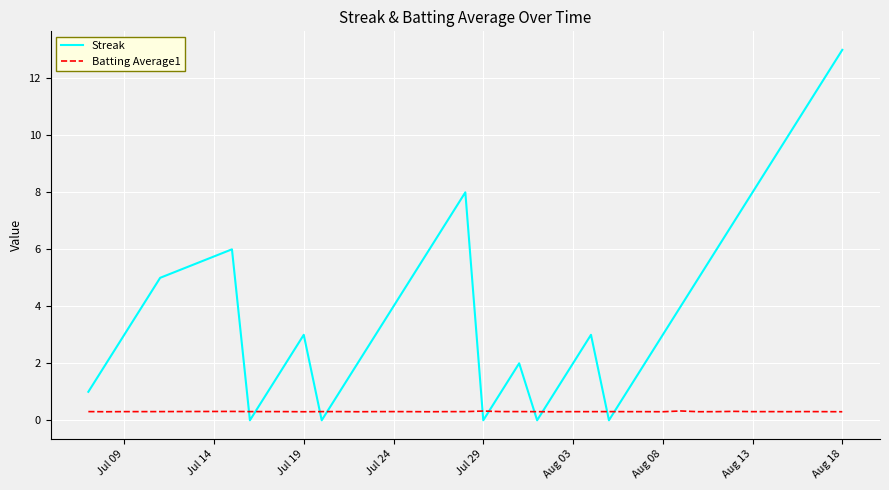

True or false: Batting Average1 and Streak intersect in this chart.

True